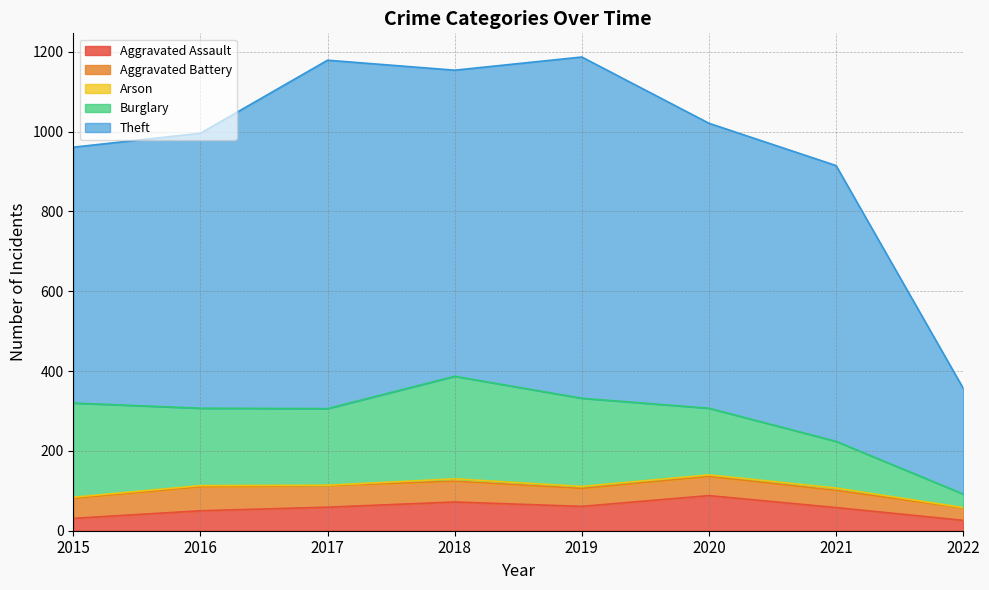

Which series has the widest spread of values?

Theft